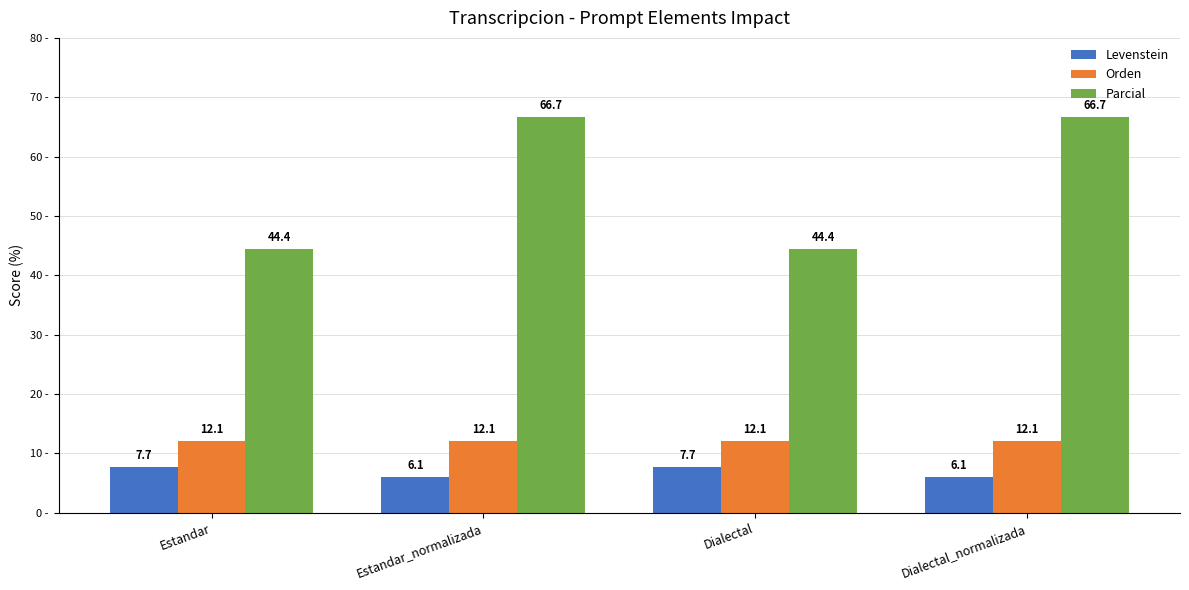

What is the average value of the Levenstein series?

6.9